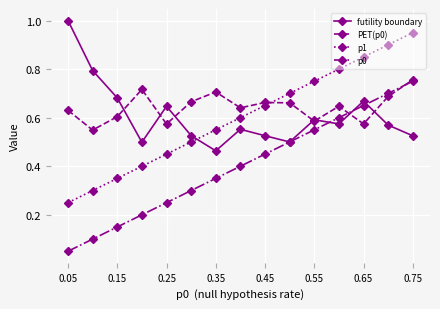

At how many categories does at least one series exceed 0?

15